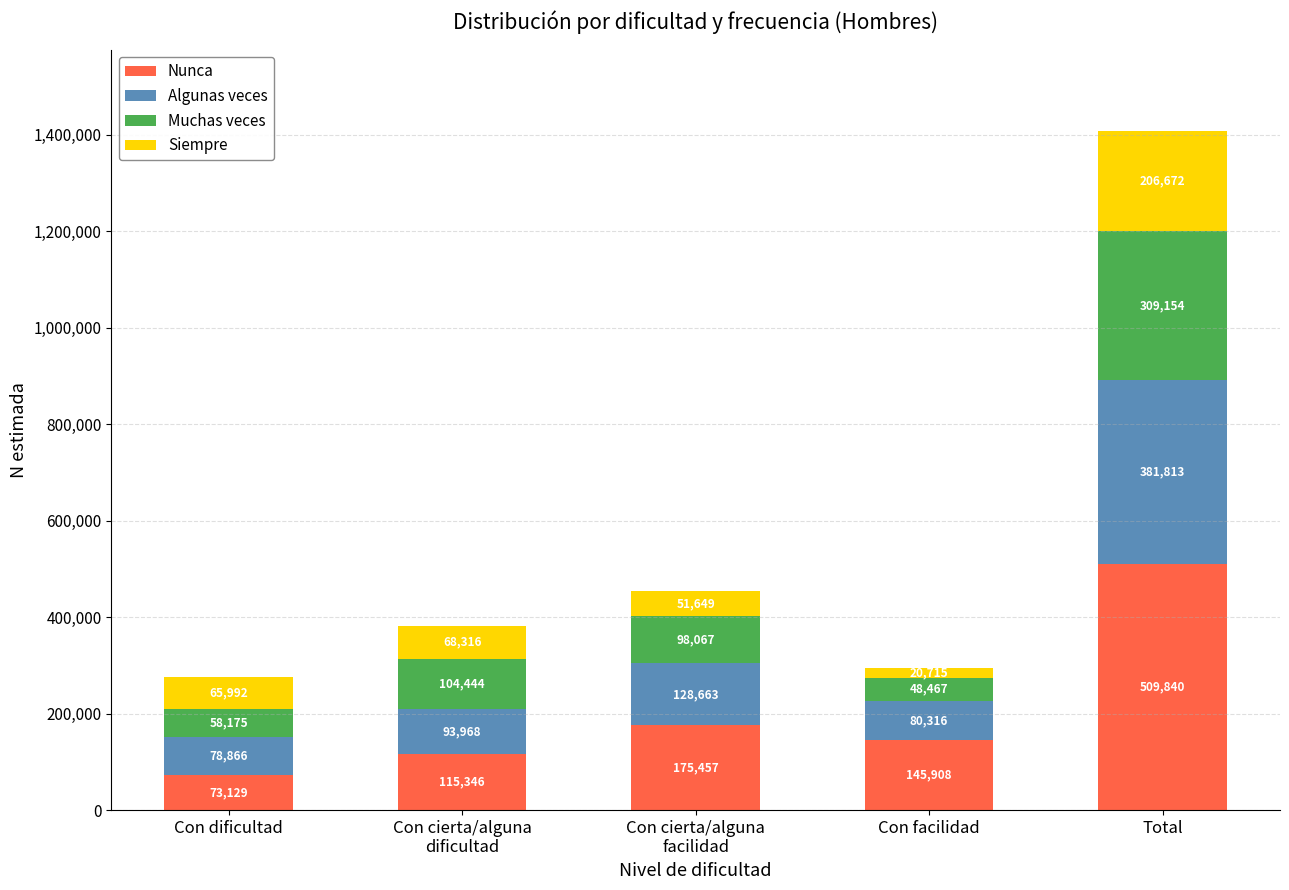

What is the sum of all Nunca values?

1019680